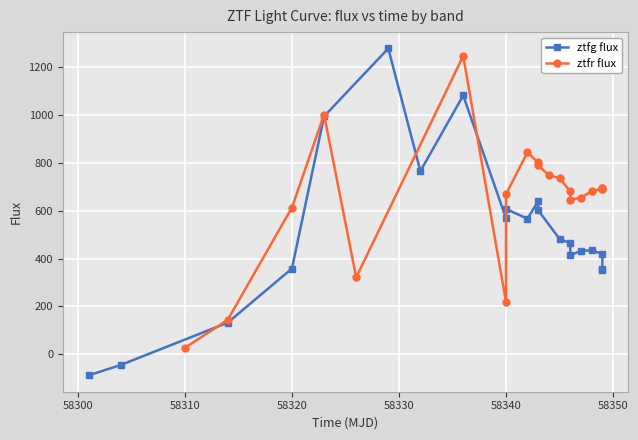

What are all the series names shown in the legend?

ztfg flux, ztfr flux